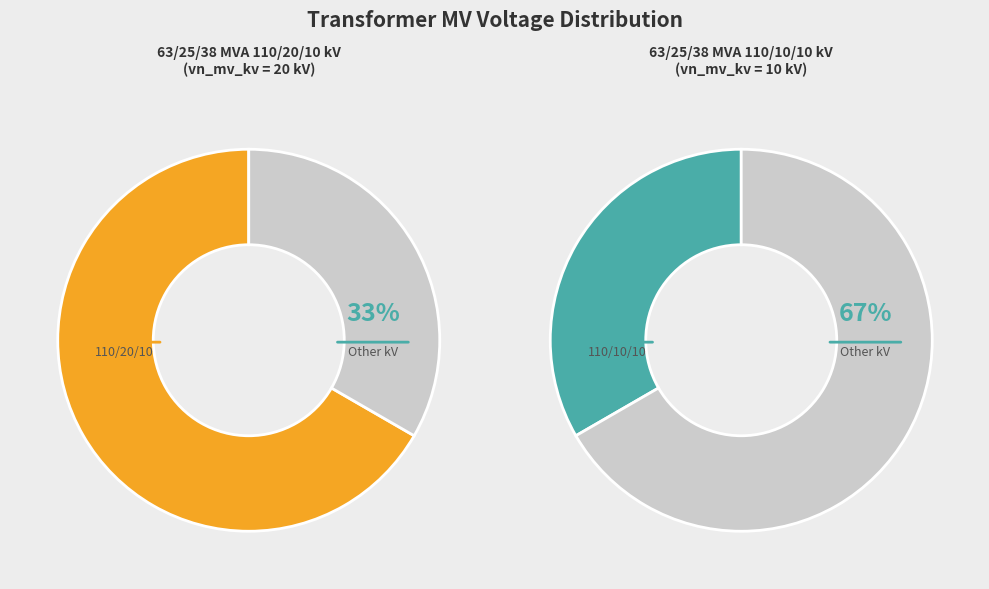

Is there a majority slice in this chart?

Yes